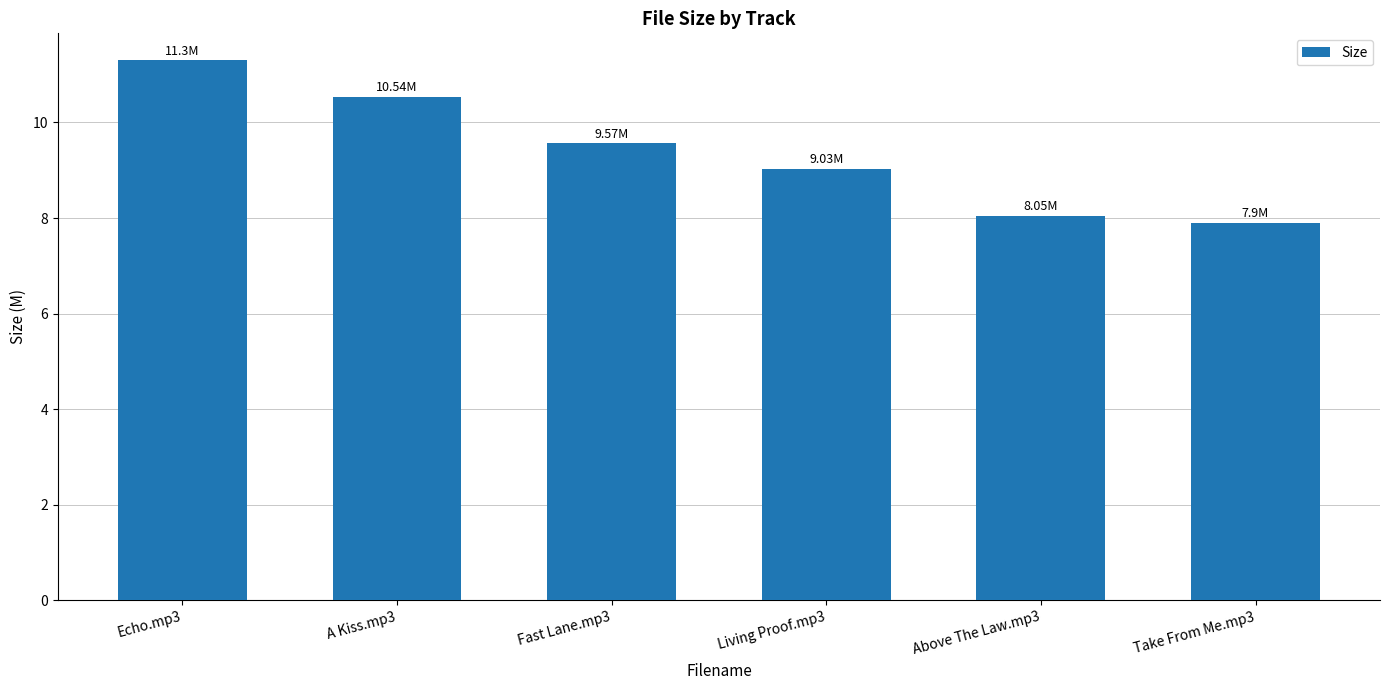

Which label corresponds to the largest value in the chart?

Echo.mp3